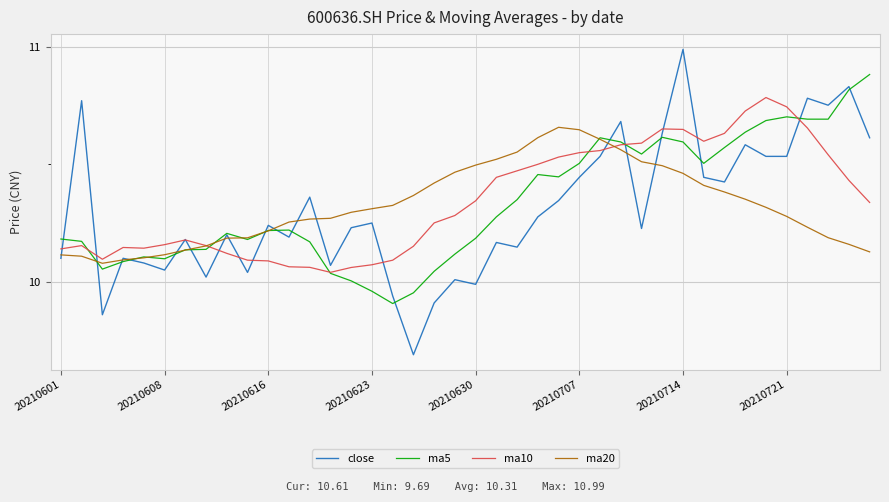

Rank the series by their maximum value, from highest to lowest.

close, ma5, ma10, ma20